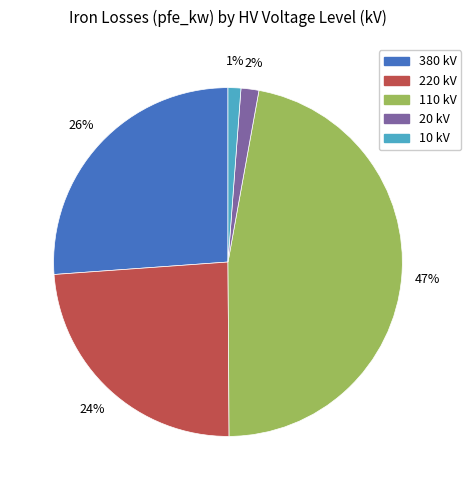

Is it true that 20 kV is 12% of the pie?

False